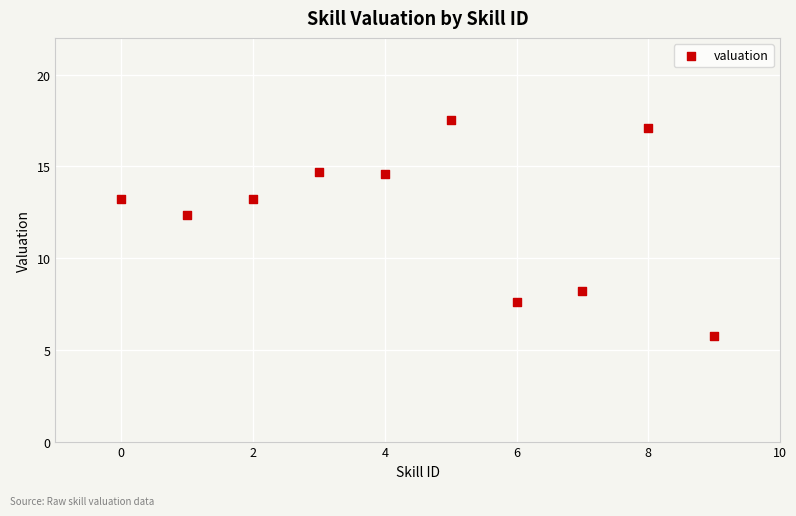

What is the range of Y values (max minus min)?

11.8